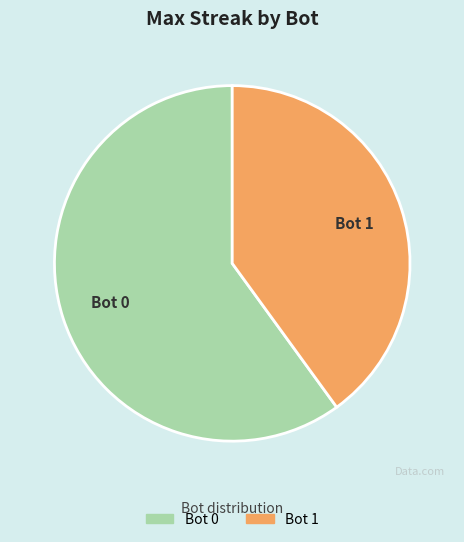

Is there a majority slice in this chart?

Yes